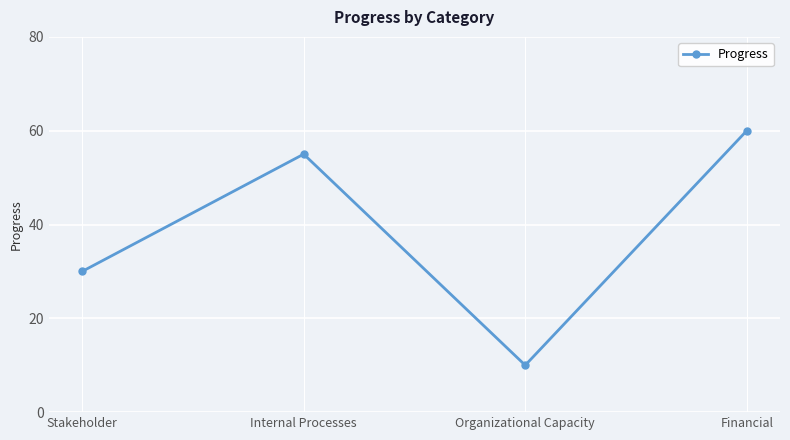

Read the value at Stakeholder.

30